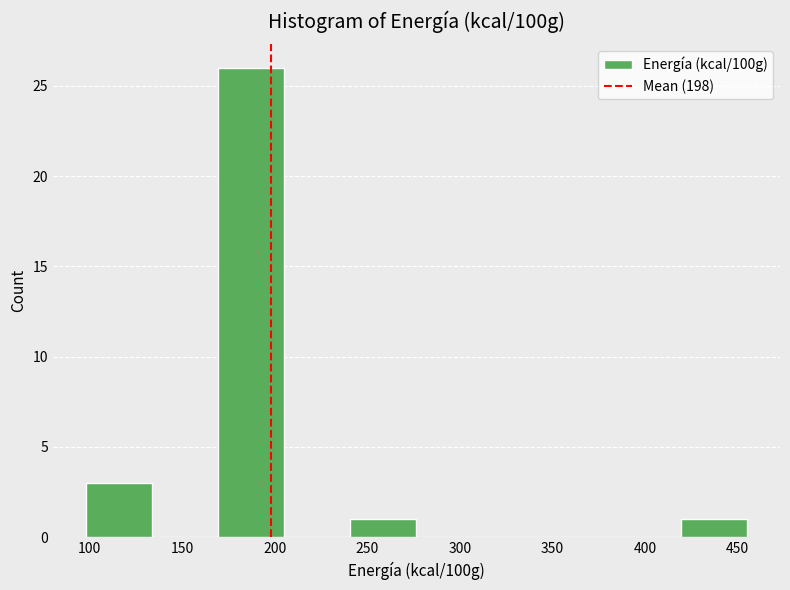

How tall is the bar that spans 170 to 205 on the x-axis? Neither the bar edges nor the heights are printed on the chart, so give them approximately, as read against the axes.

26